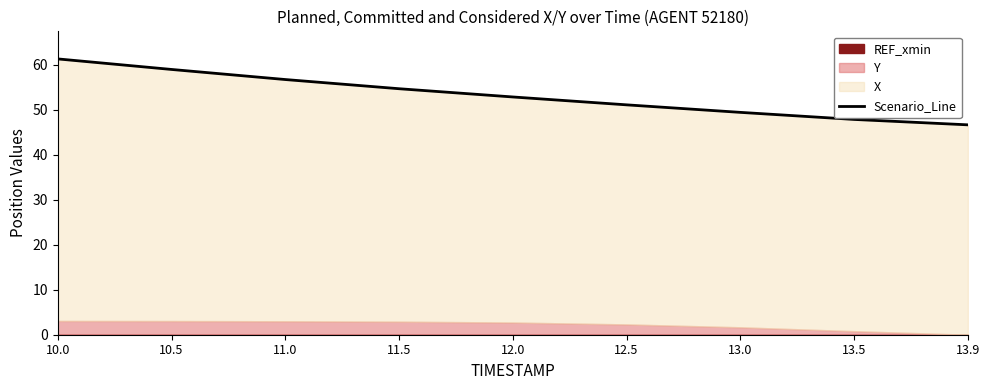

Is it true that the value at 13.0 is 84.2?

False